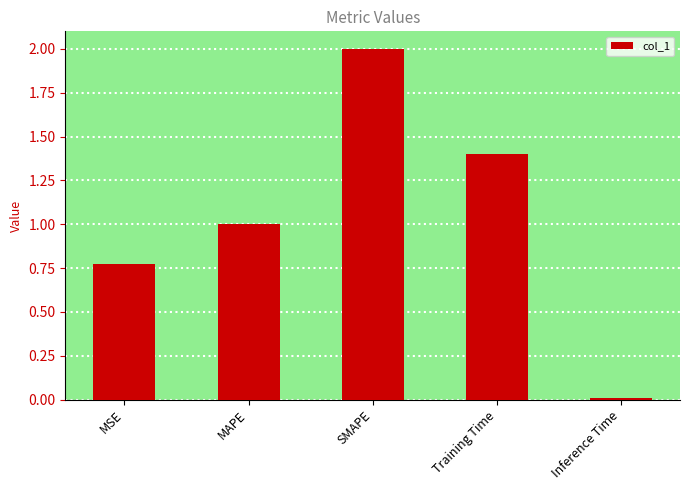

Which category has the lowest value across all series?

Inference Time